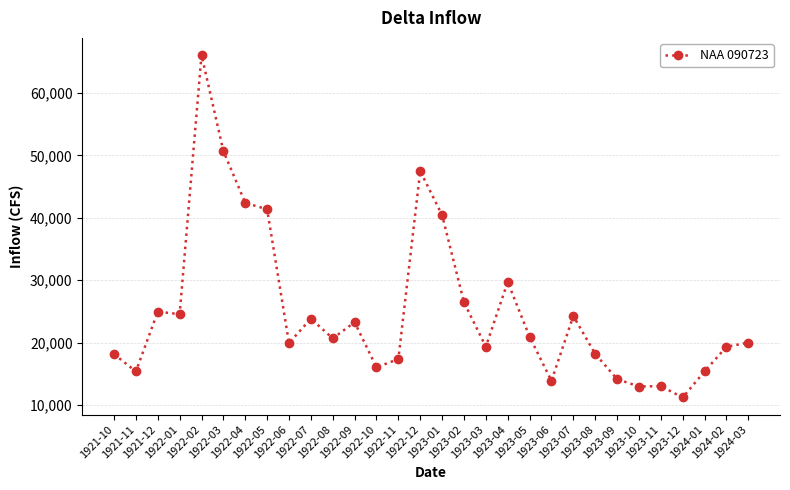

What is the greatest value displayed?

66063.9